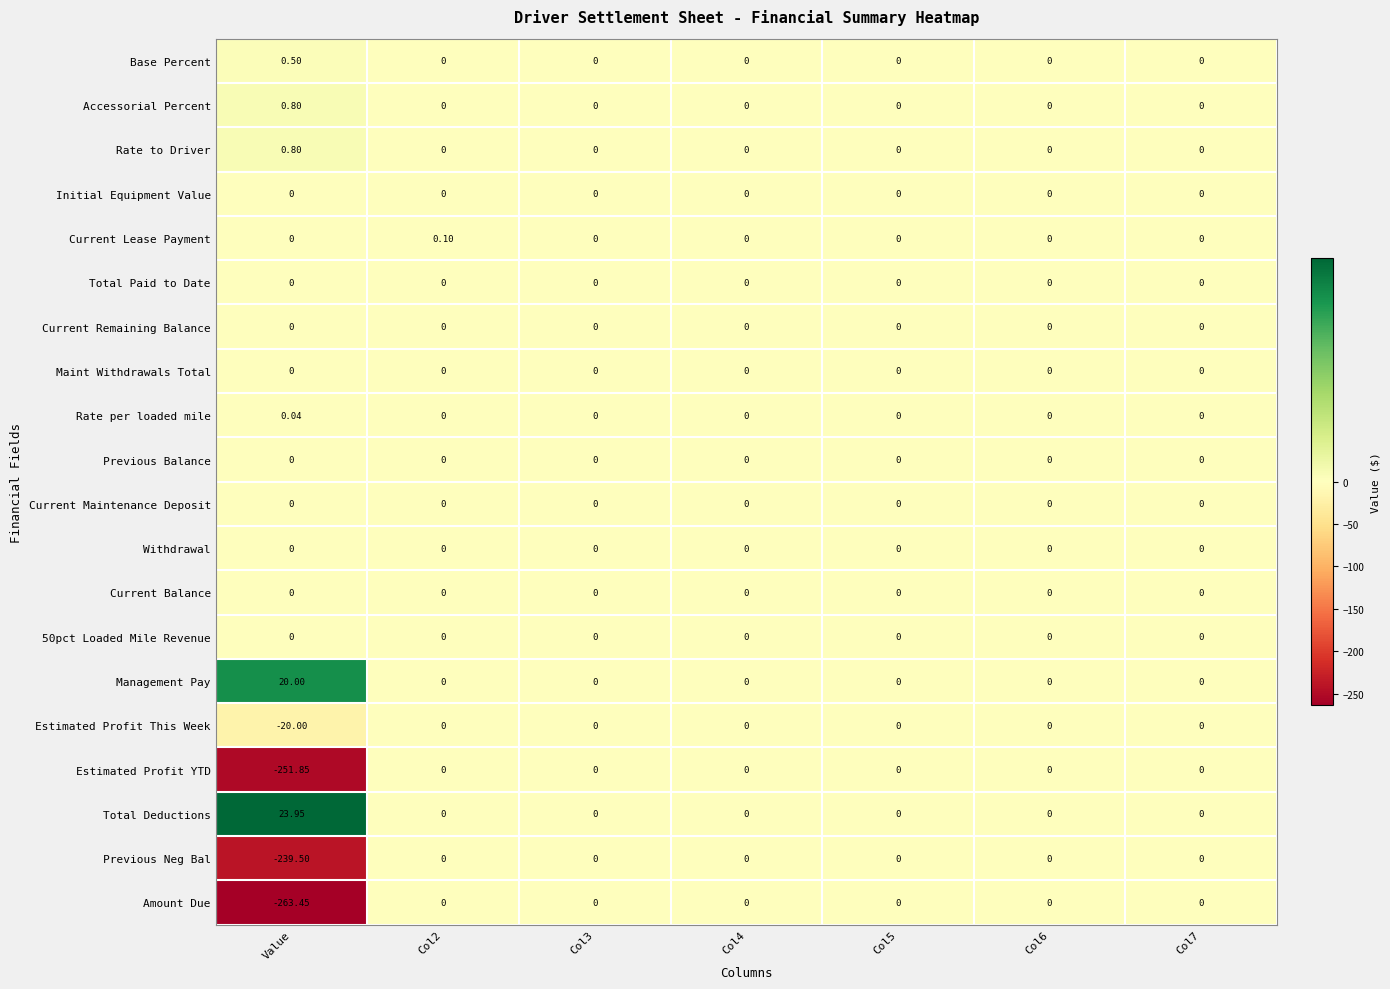

Which series has the largest total across all categories?

Total Deductions